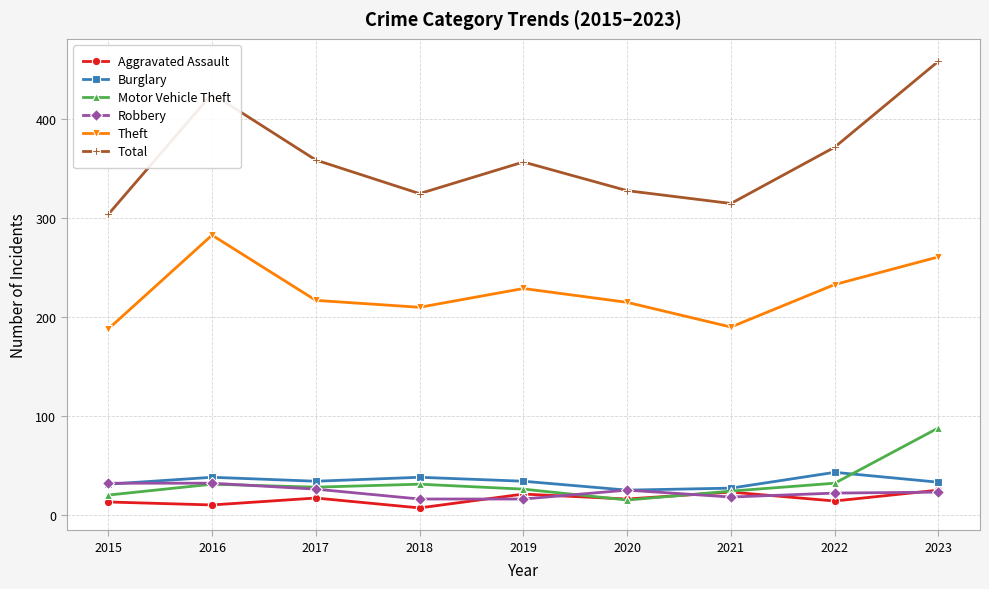

What is the value of the Burglary point at the 5th from the left?

34